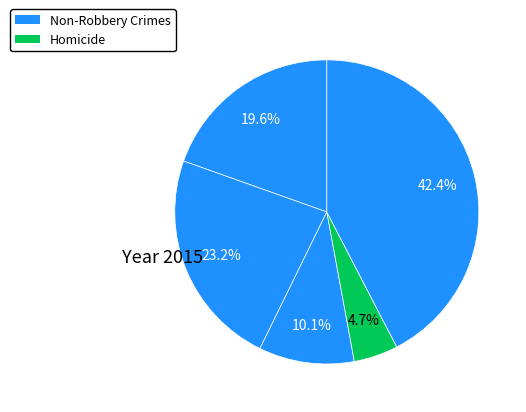

How many slices are in this pie chart?

5